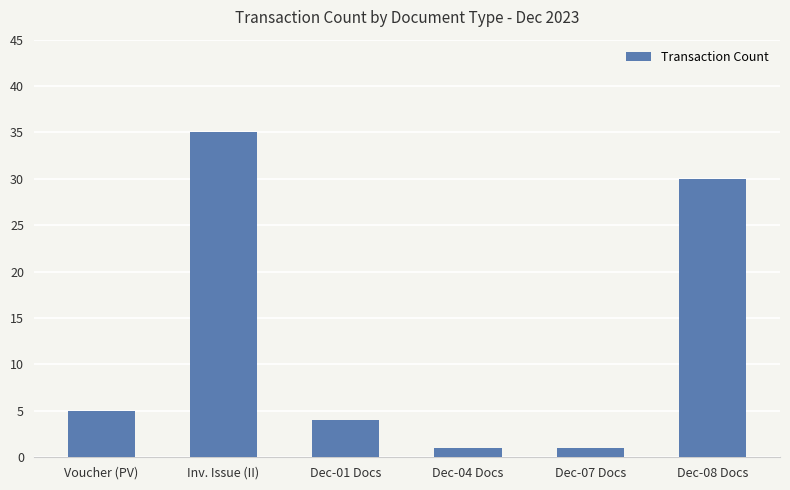

What is the difference between the maximum and minimum values?

34